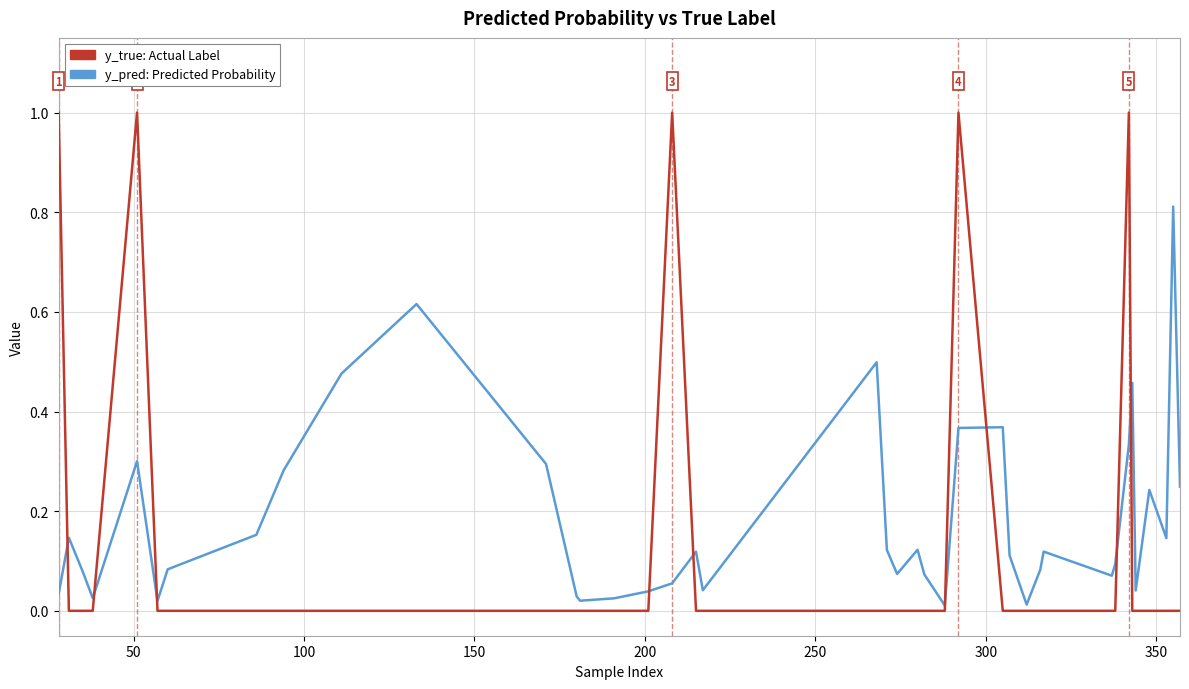

How many series are shown in this chart?

2